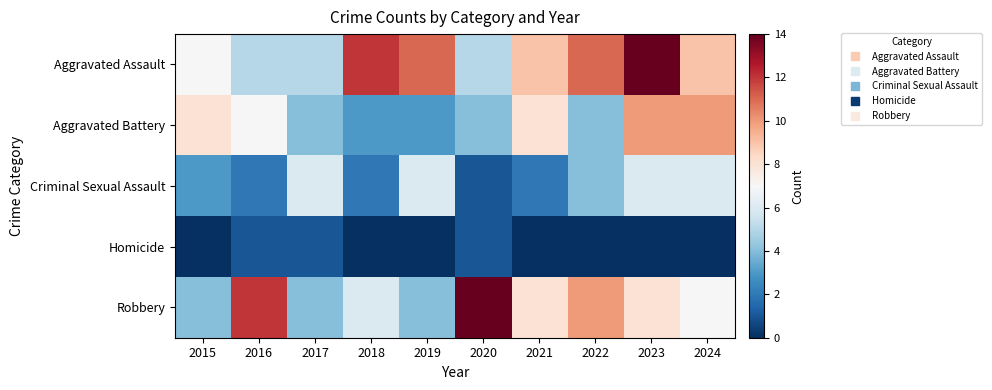

Reading left to right, transcribe all the data shown in this chart.

Aggravated Assault: 2015=7	2016=5	2017=5	2018=12	2019=11	2020=5	2021=9	2022=11	2023=14	2024=9
Aggravated Battery: 2015=8	2016=7	2017=4	2018=3	2019=3	2020=4	2021=8	2022=4	2023=10	2024=10
Criminal Sexual Assault: 2015=3	2016=2	2017=6	2018=2	2019=6	2020=1	2021=2	2022=4	2023=6	2024=6
Homicide: 2015=0	2016=1	2017=1	2018=0	2019=0	2020=1	2021=0	2022=0	2023=0	2024=0
Robbery: 2015=4	2016=12	2017=4	2018=6	2019=4	2020=14	2021=8	2022=10	2023=8	2024=7